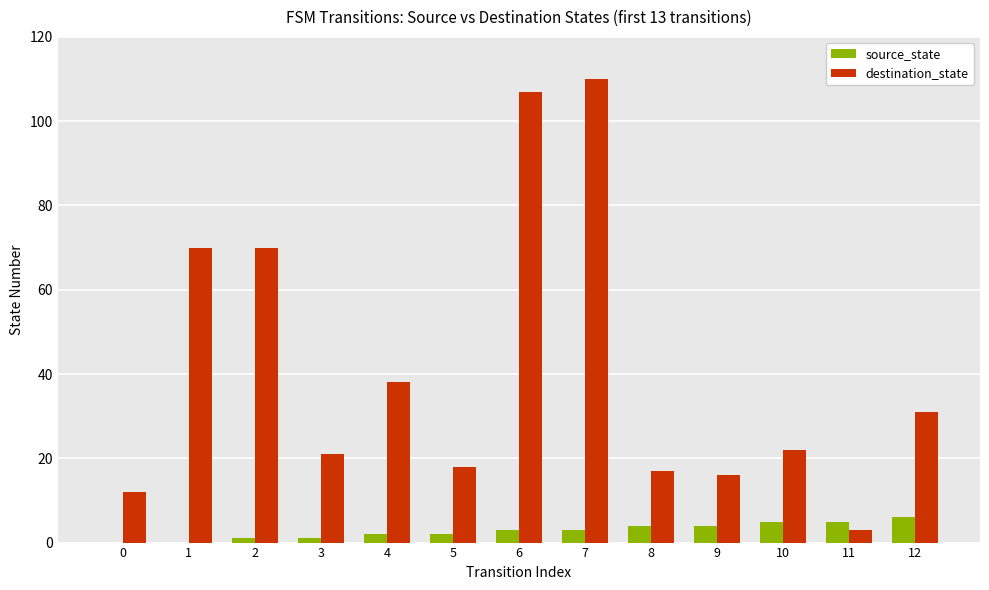

The value of source_state at 1 is 0. True or false?

True